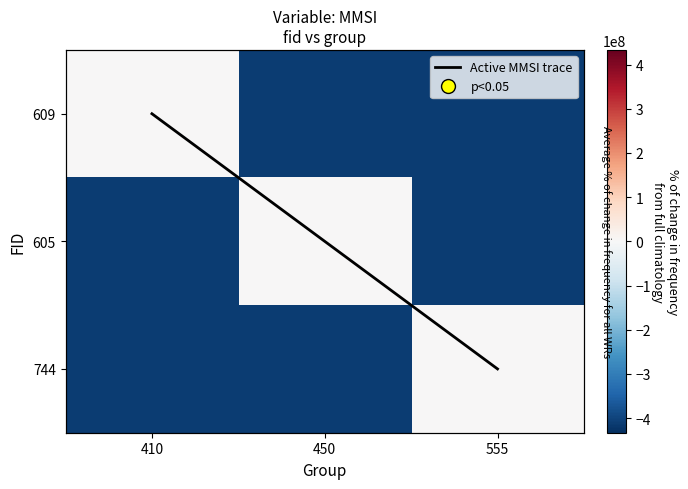

At which category does the chart reach its minimum across all series?

450